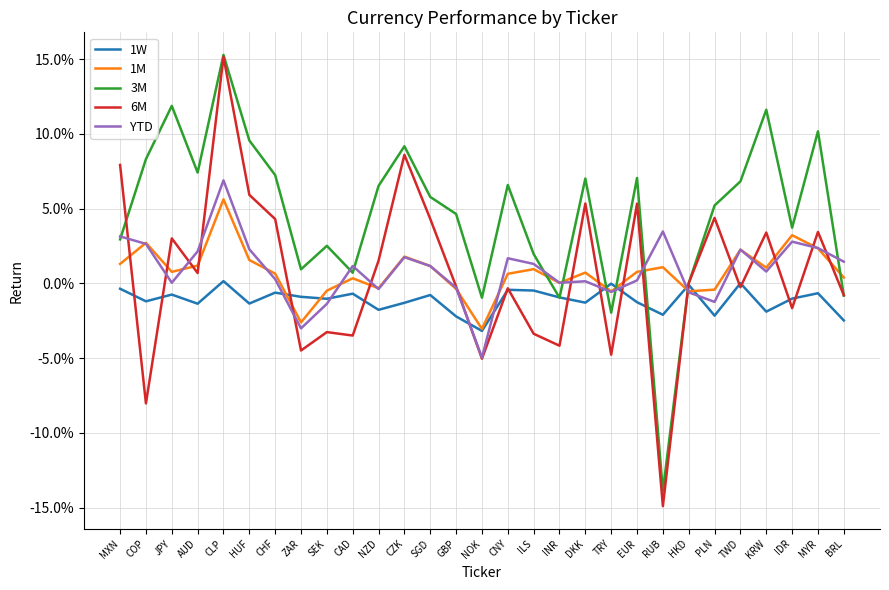

Does the chart display data point markers on the line(s)?

No